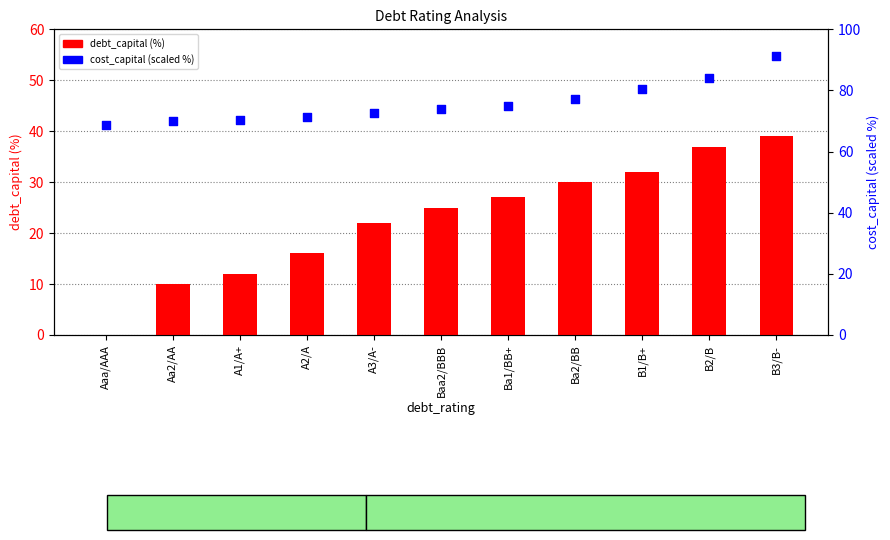

Which series has the largest total across all categories?

cost_capital (scaled %)